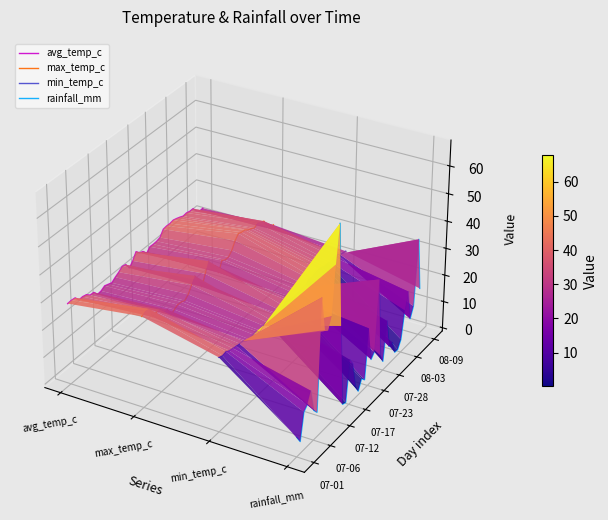

The value of min_temp_c at 14 is -0.0. True or false?

False